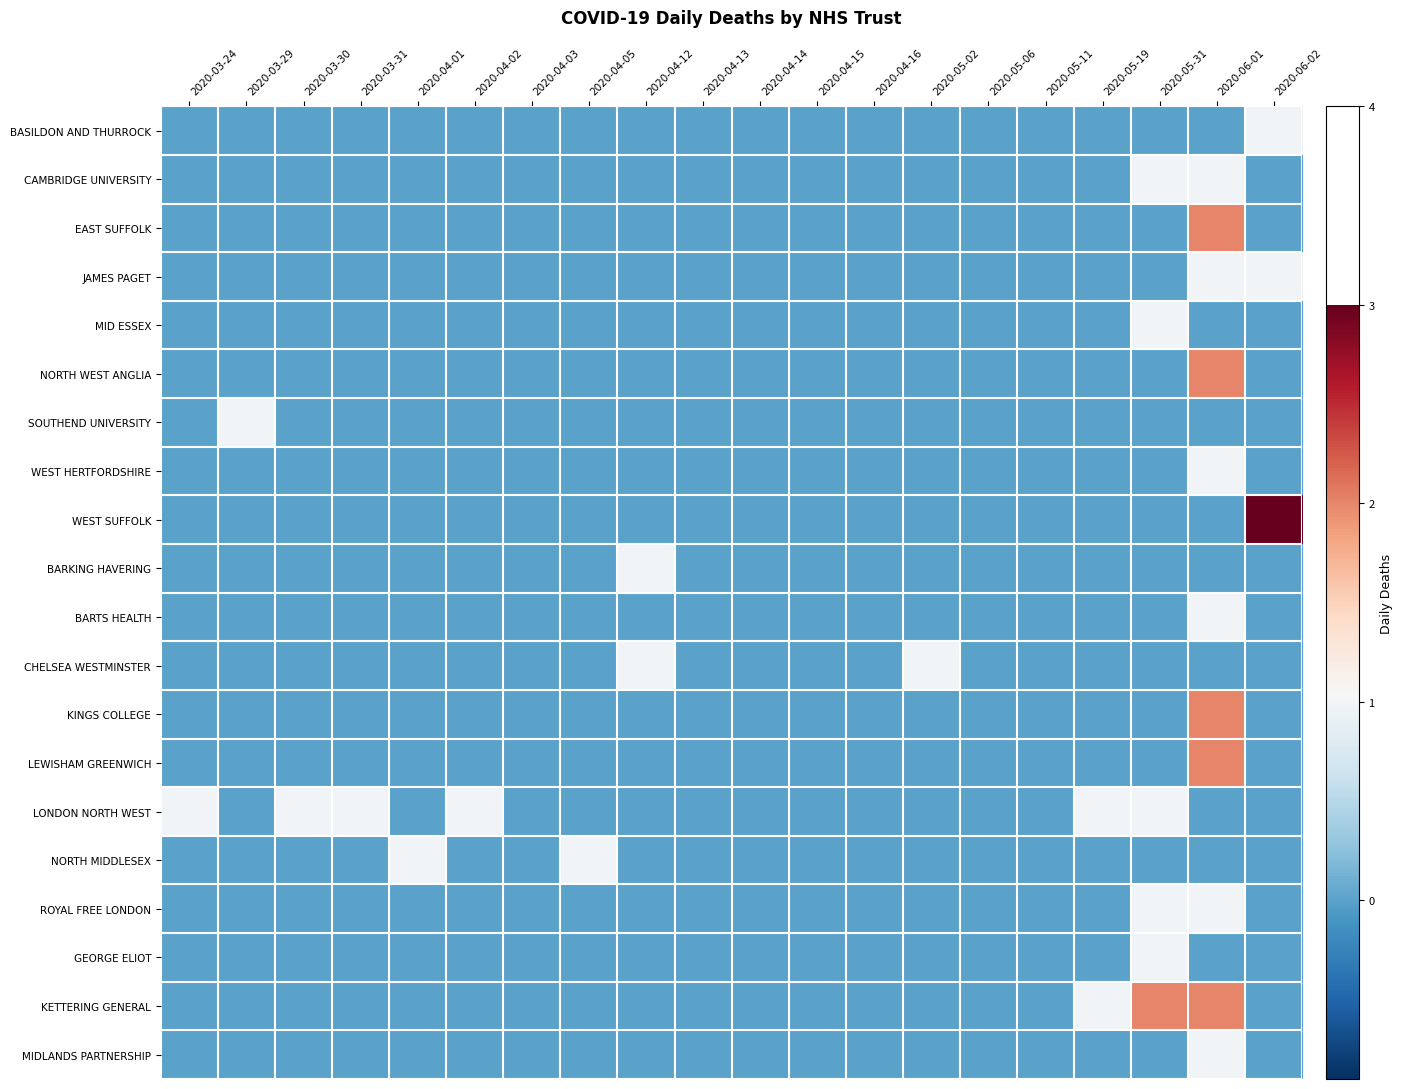

At which category is the sum across all series the highest?

2020-06-01